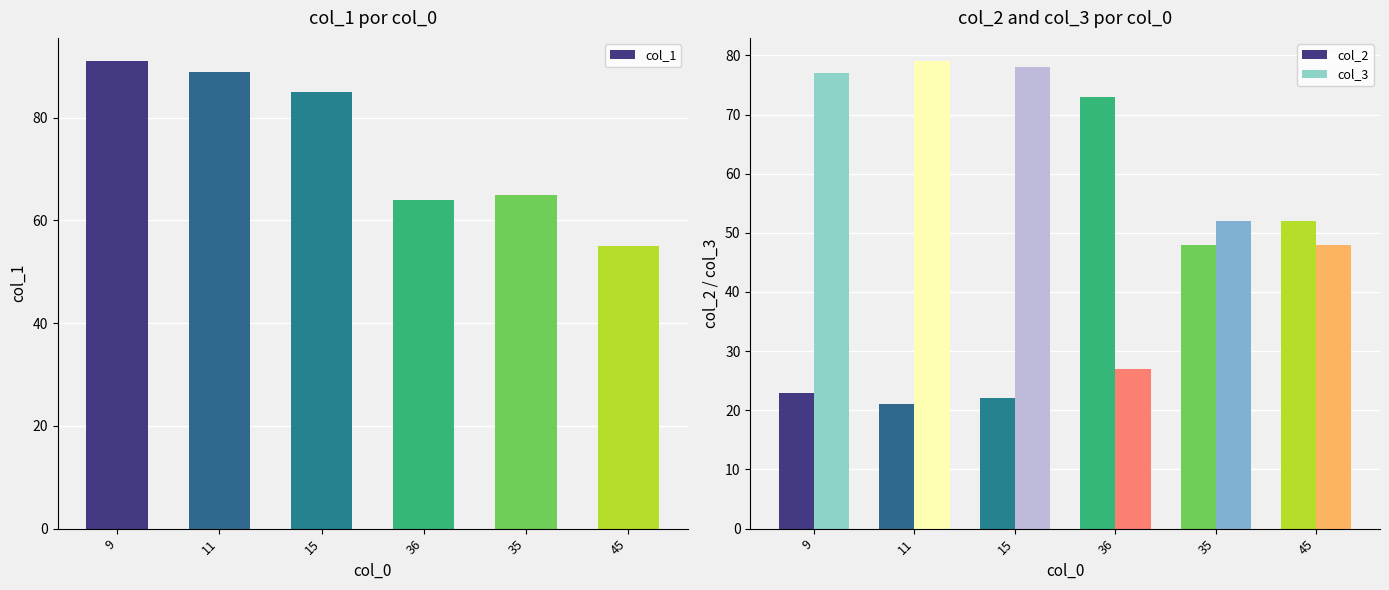

Which series has the largest total across all categories?

col_1